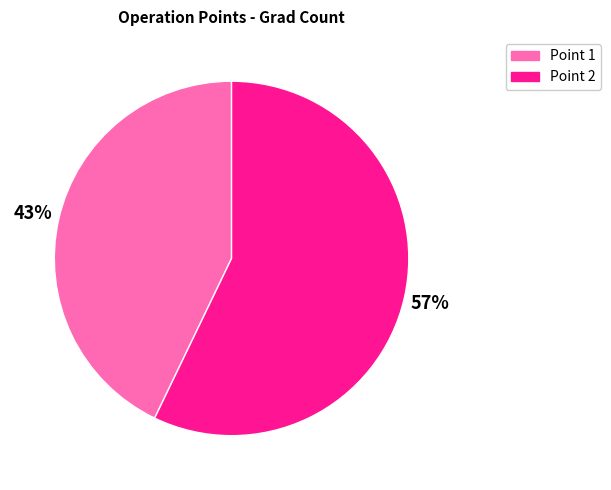

Rank the categories by value from highest to lowest.

Point 2, Point 1